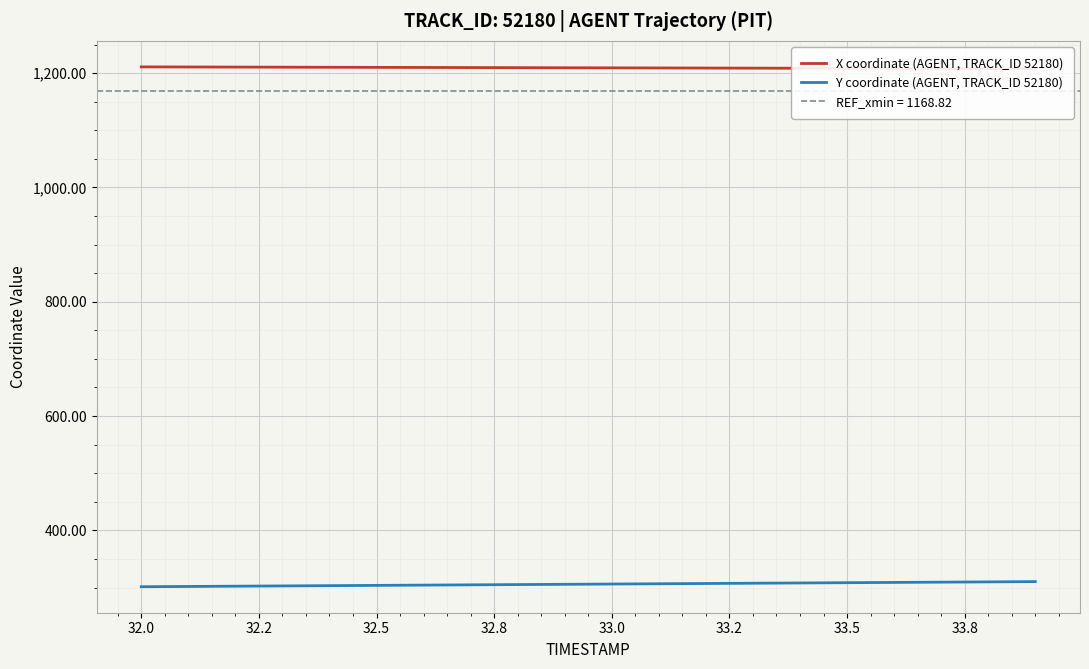

Reading left to right, what are all the values shown in this chart?

X coordinate (AGENT, TRACK_ID 52180): 1210.9	1210.7	1210.5	1210.4	1210.2	1210.0	1209.9	1209.7	1209.5	1209.4	1209.2	1209.0	1208.8	1208.7	1208.5	1208.3	1208.2	1208.0	1207.8	1207.7
Y coordinate (AGENT, TRACK_ID 52180): 301.4	301.9	302.4	302.8	303.3	303.8	304.3	304.7	305.2	305.7	306.1	306.6	307.1	307.6	308.0	308.5	309.0	309.4	309.9	310.4